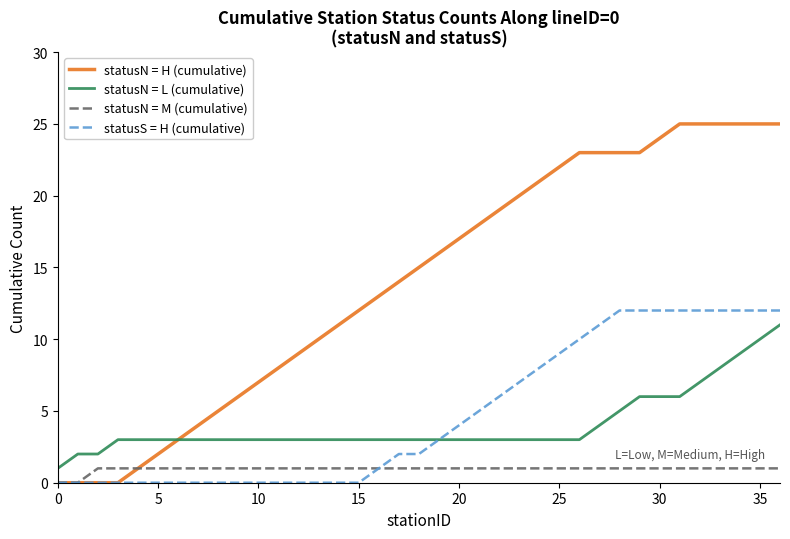

Which series has the largest total across all categories?

statusN = H (cumulative)